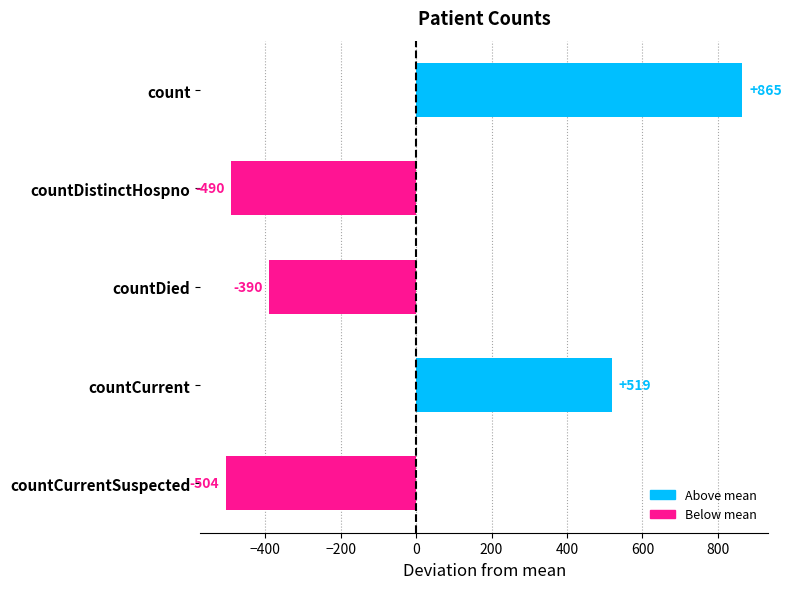

How many categories are shown in the chart?

5